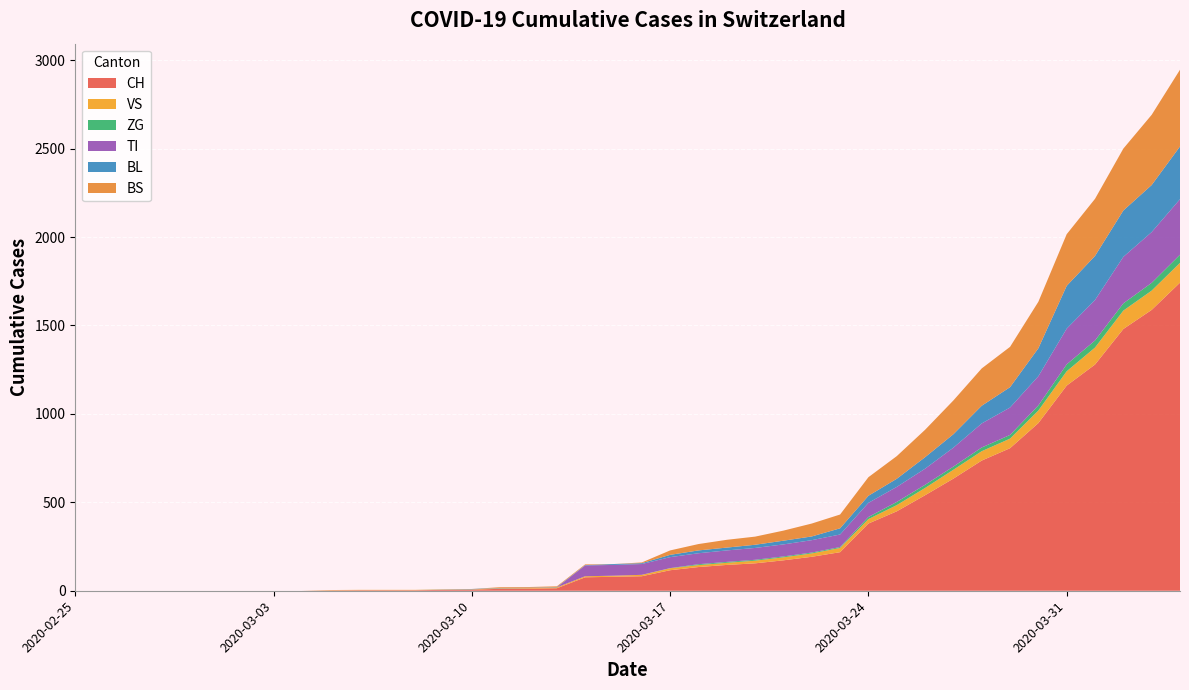

Reading left to right, transcribe all the data shown in this chart.

CH: 0	0	0	0	0	0	0	0	0	2	3	3	3	5	6	11	12	14	76	79	82	116	134	146	155	172	192	218	380	449	540	634	736	806	948	1160	1279	1480	1588	1742
VS: 0	0	0	0	0	0	0	0	0	2	2	2	2	2	2	3	3	5	6	6	8	11	11	12	15	17	19	24	25	35	41	50	53	54	71	81	96	104	109	112
ZG: 0	0	0	0	0	0	0	0	0	0	0	0	0	0	0	0	0	0	0	0	0	1	5	5	5	5	5	5	12	18	18	18	21	21	29	39	40	41	44	46
TI: 0	0	0	0	0	0	0	0	0	0	0	0	0	0	0	0	0	0	61	61	61	62	62	65	67	68	70	71	80	85	91	107	136	155	165	202	229	263	287	314
BL: 0	0	0	0	0	0	0	0	0	0	0	0	0	1	2	2	2	2	2	5	5	13	16	16	18	21	21	35	40	46	65	76	100	115	158	242	249	262	266	298
BS: 0	0	0	0	0	0	0	0	0	0	0	0	0	0	0	4	4	4	4	0	4	25	36	44	46	57	73	78	105	128	155	191	211	228	263	292	323	350	397	434